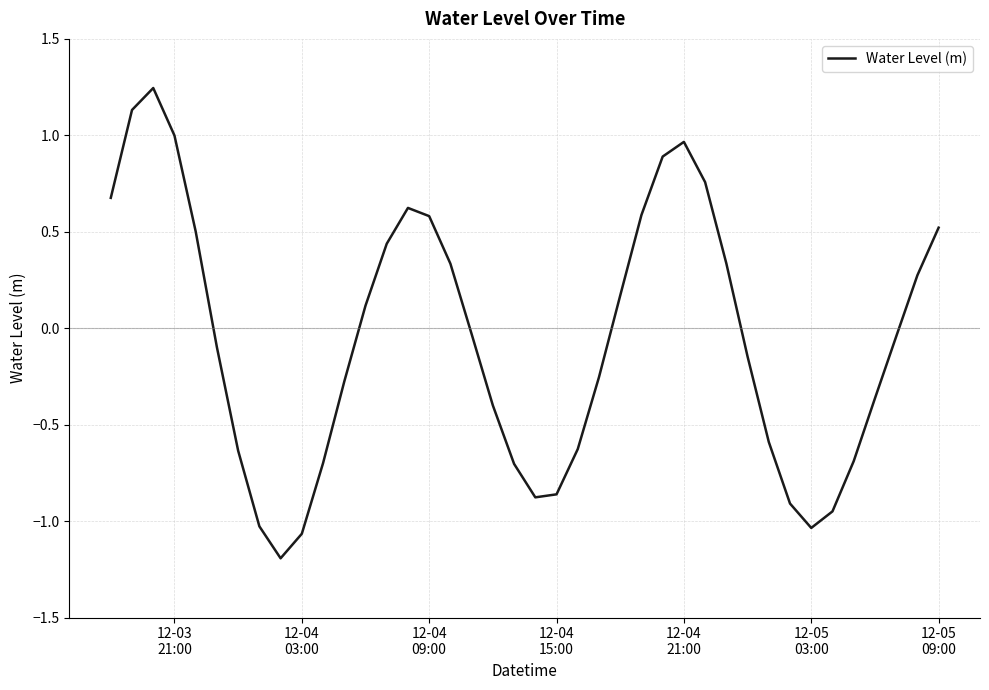

What is the difference between the maximum and minimum values?

2.4